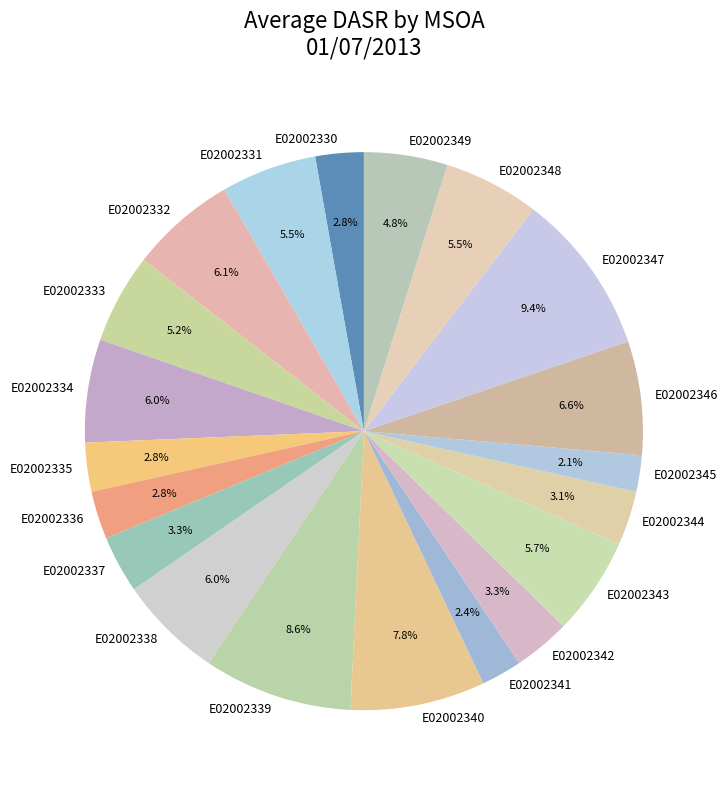

Is it true that E02002349 is 19% of the pie?

False